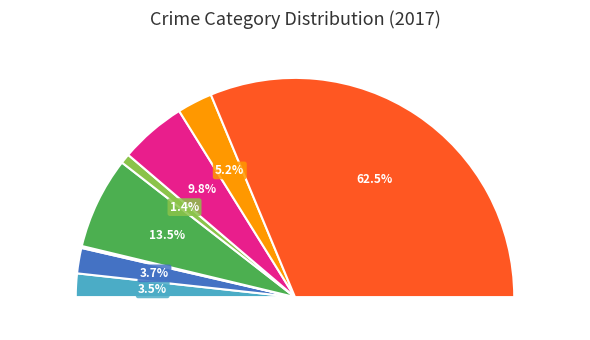

Count the number of slices in the pie.

8